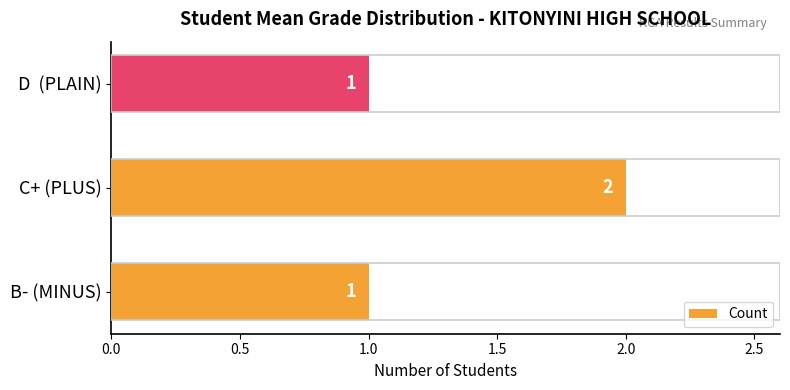

The chart shows a value of 1 at B- (MINUS). True or false?

True